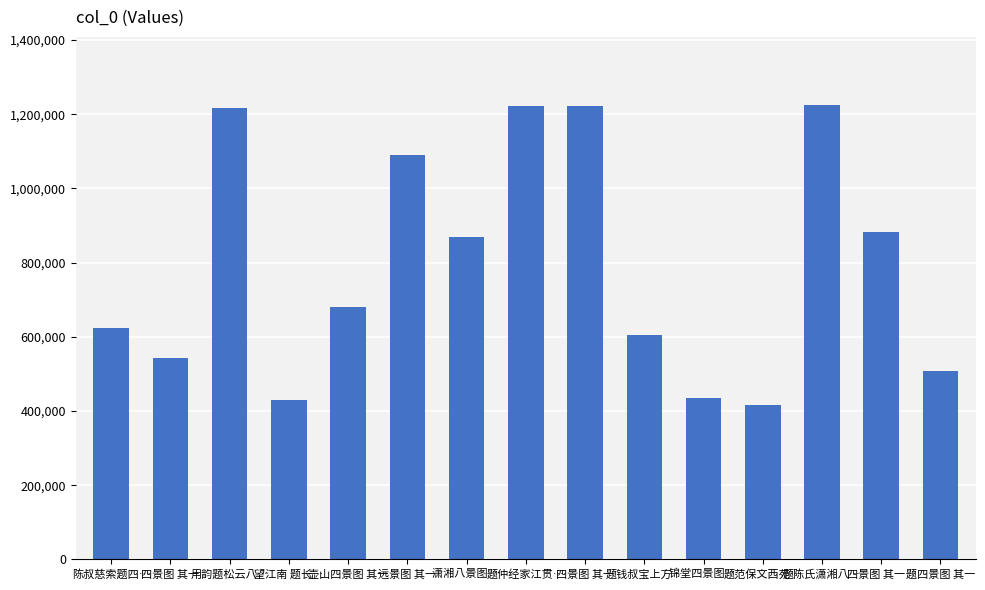

How many values are below 681839?

7